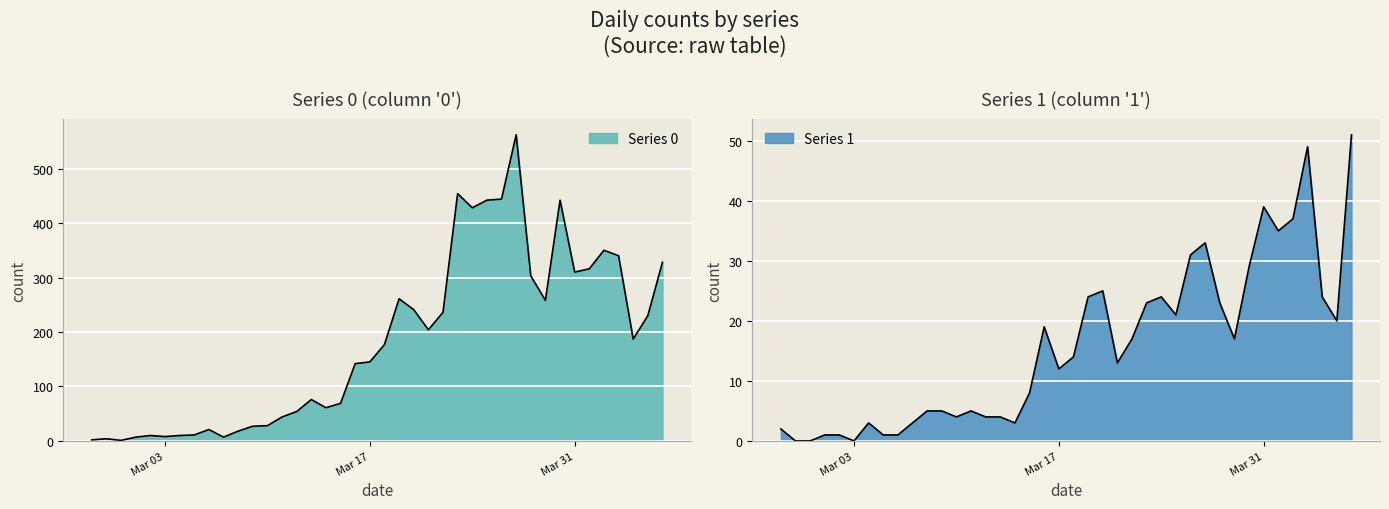

Reading left to right, extract all data points from this chart.

Series 0: 2	4	1	7	10	8	10	11	21	7	18	27	28	44	54	76	61	69	142	145	177	261	241	204	236	454	428	442	444	562	303	258	442	310	316	350	340	187	230	328
Series 1: 2	0	0	1	1	0	3	1	1	3	5	5	4	5	4	4	3	8	19	12	14	24	25	13	17	23	24	21	31	33	23	17	29	39	35	37	49	24	20	51